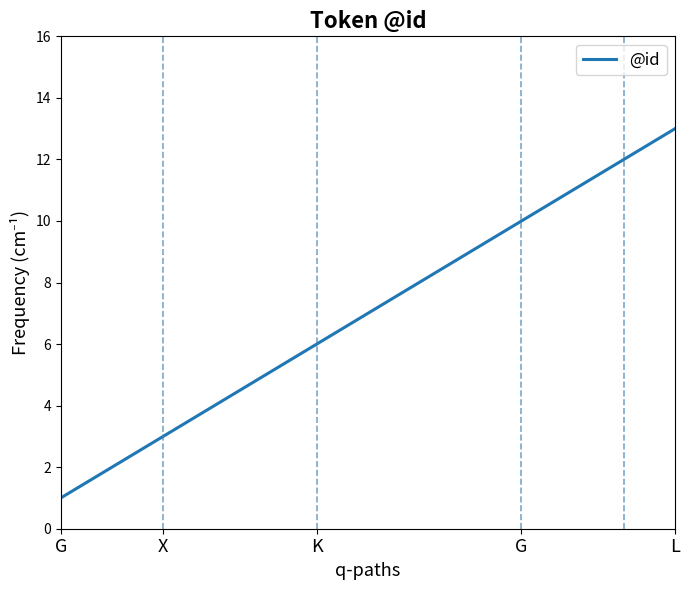

What is the difference between the maximum and minimum values?

12